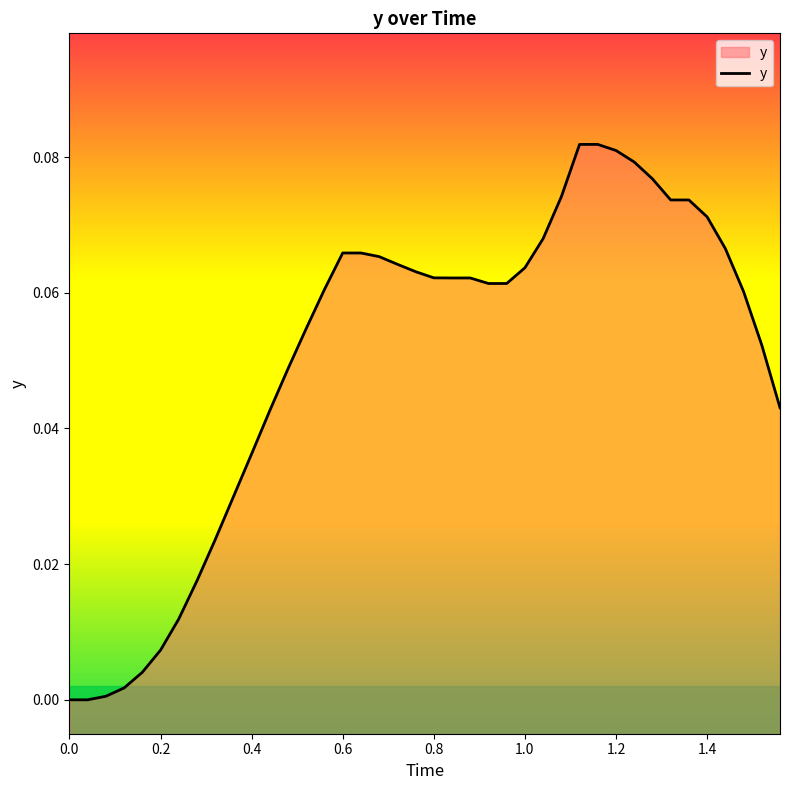

True or false: the data shows 0.0 at 19.

False